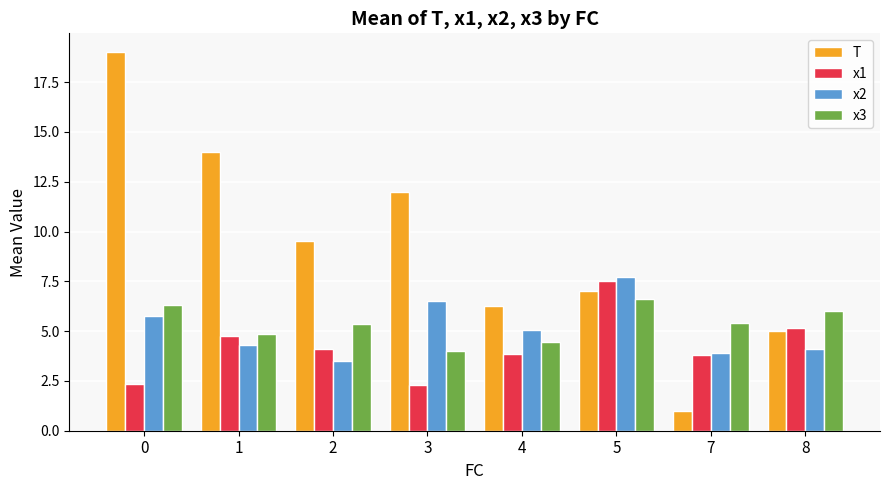

What is the value of the T bar at the 4th from the left?

12.0